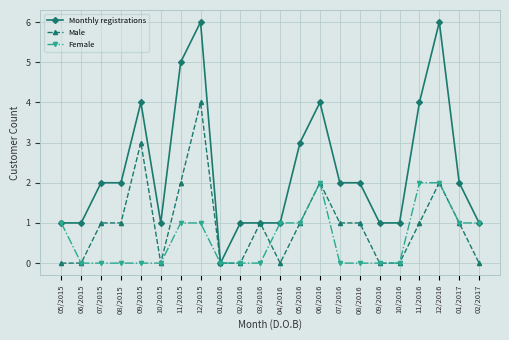

True or false: Male has more than 2 points higher than both neighbors.

True